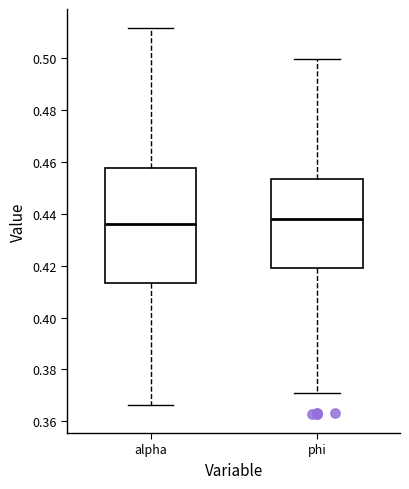

Reading left to right, read every box against the y-axis: the position of its median line, the range the box covers, and the ends of its whiskers. The values are not printed on the chart, so give them approximately, as read against the axis.

alpha: median 0.436, box 0.414 to 0.458, whiskers 0.366 to 0.512
phi: median 0.438, box 0.420 to 0.454, whiskers 0.370 to 0.500